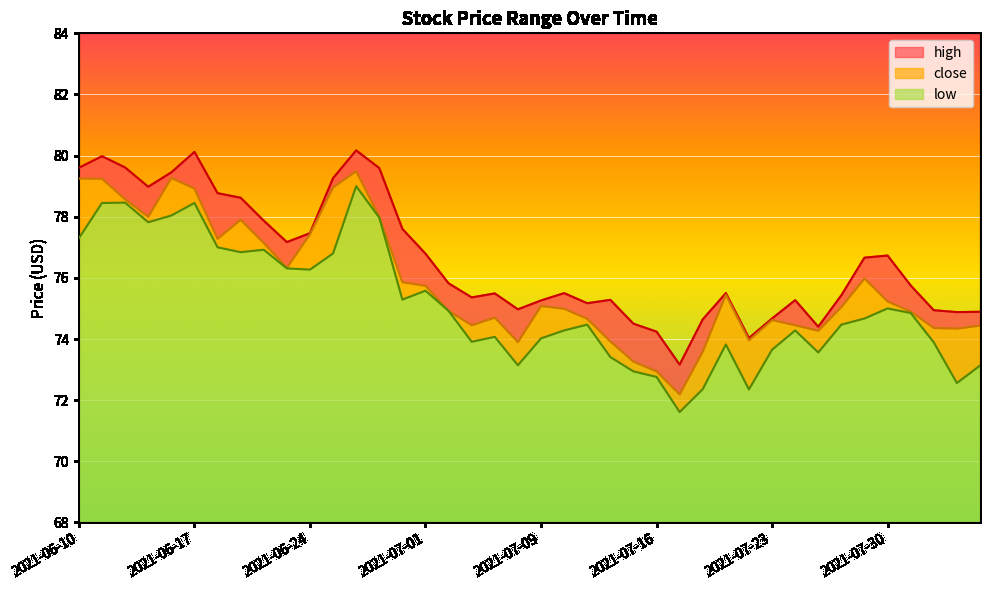

How many lines are shown in the chart?

3